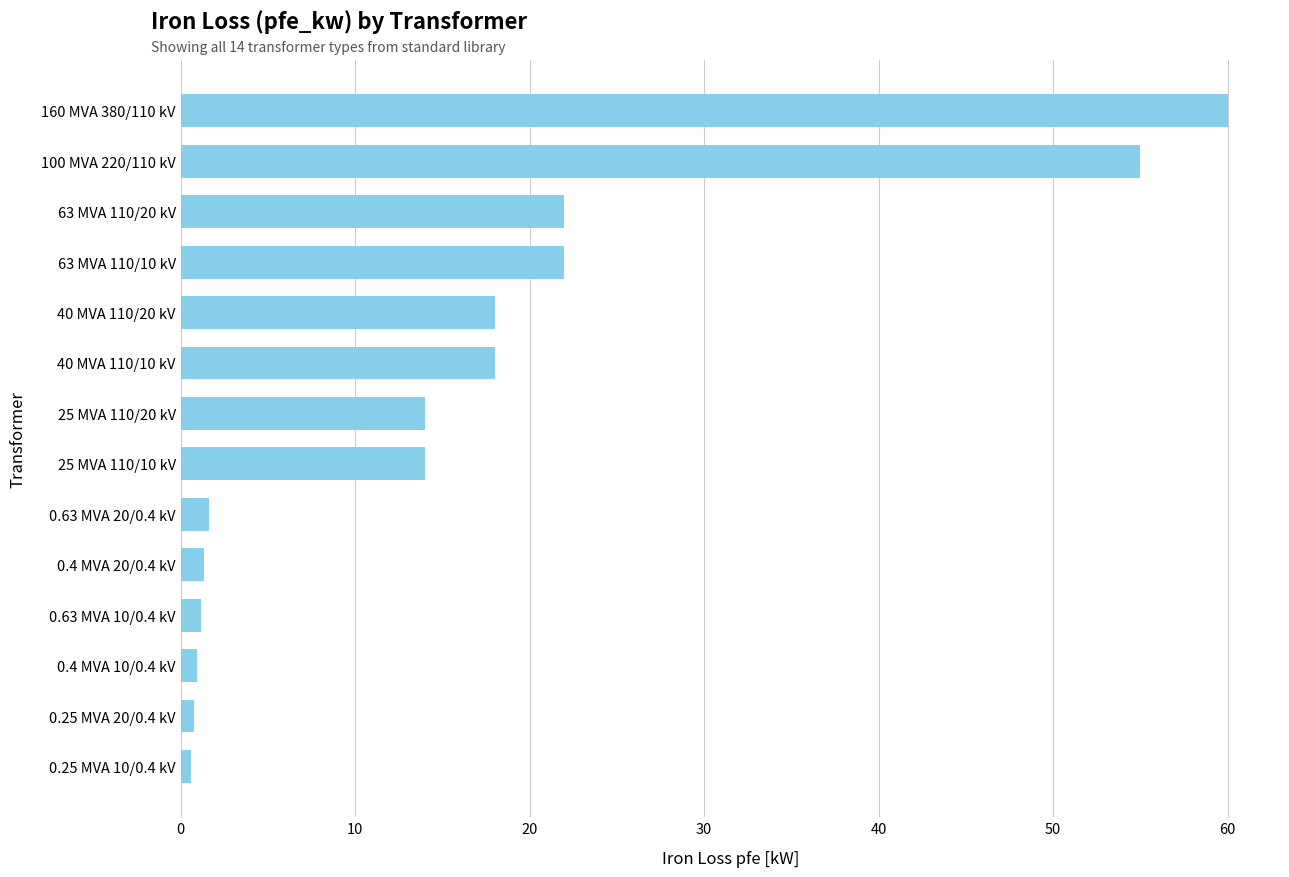

What is the sum of all values?

229.5